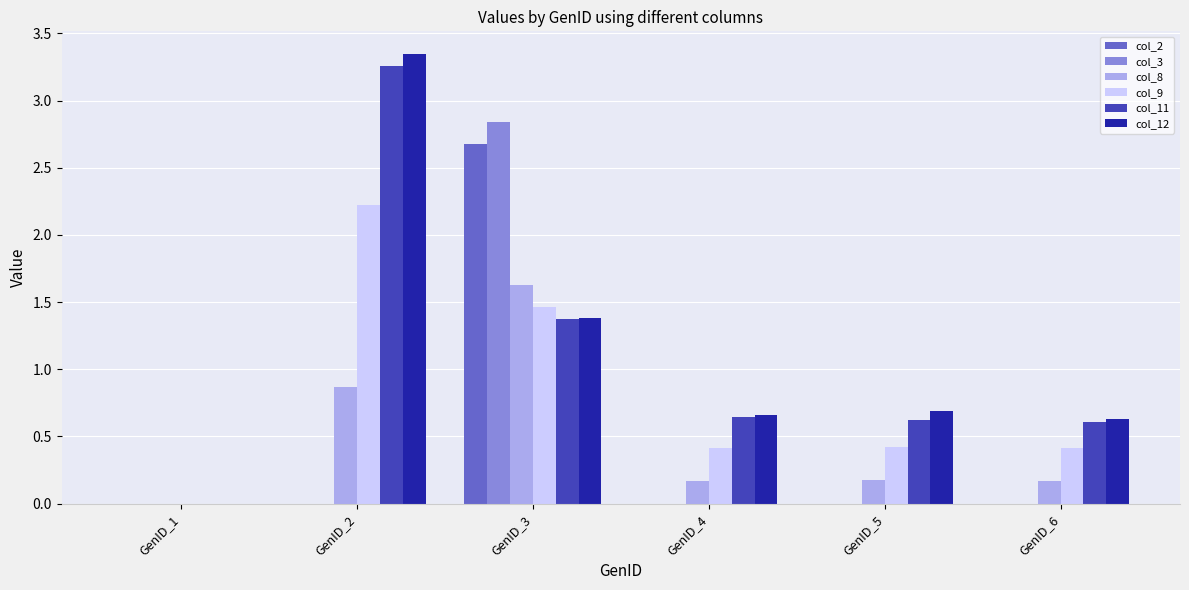

Which label corresponds to the largest value in the chart?

GenID_2